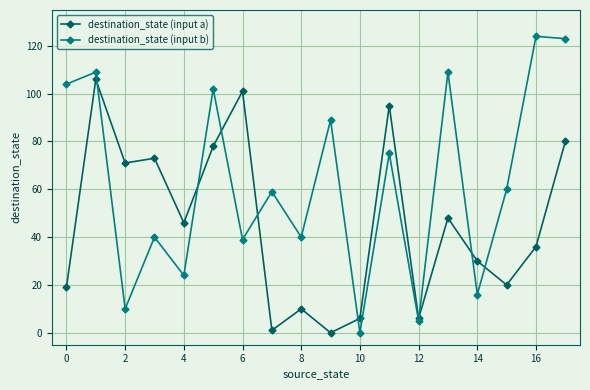

Which series has the largest total across all categories?

destination_state (input b)